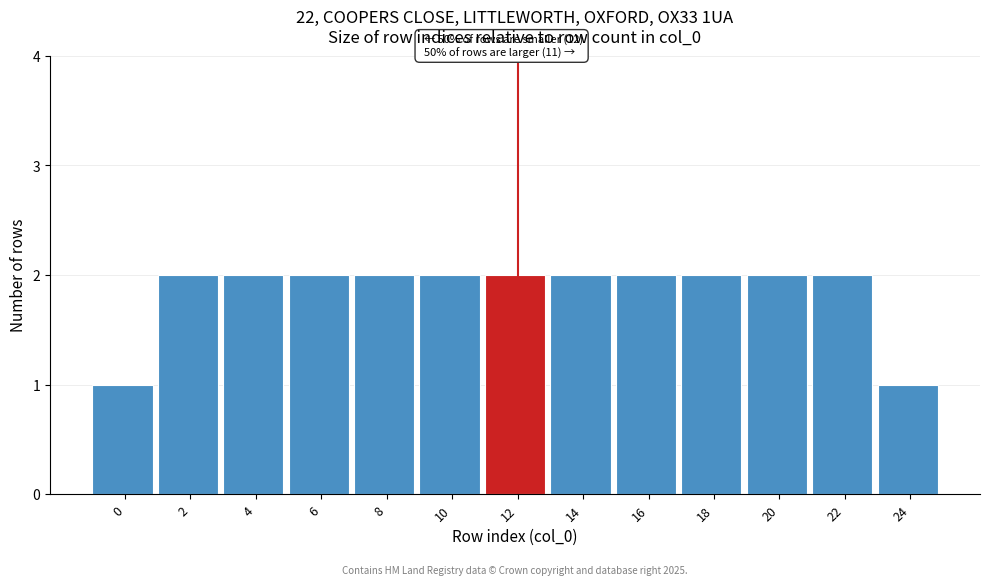

Reading right to left, extract all data points from this chart.

24=1	22=2	20=2	18=2	16=2	14=2	12=2	10=2	8=2	6=2	4=2	2=2	0=1